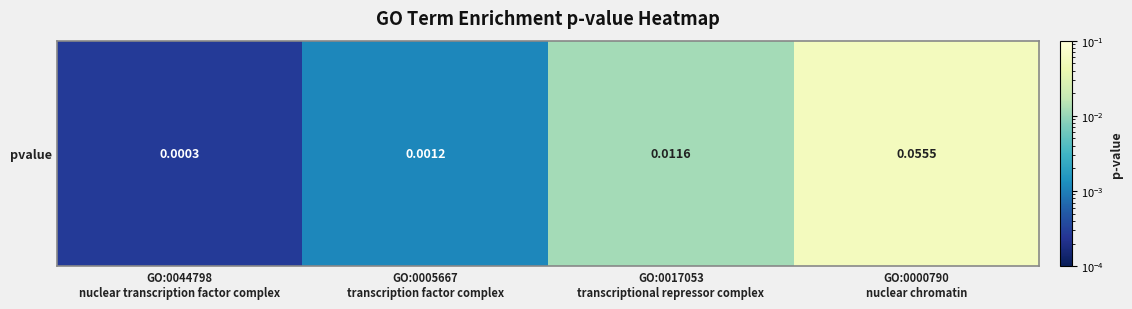

Reading left to right, extract all data points from this chart.

0.0	0.0	0.0	0.1